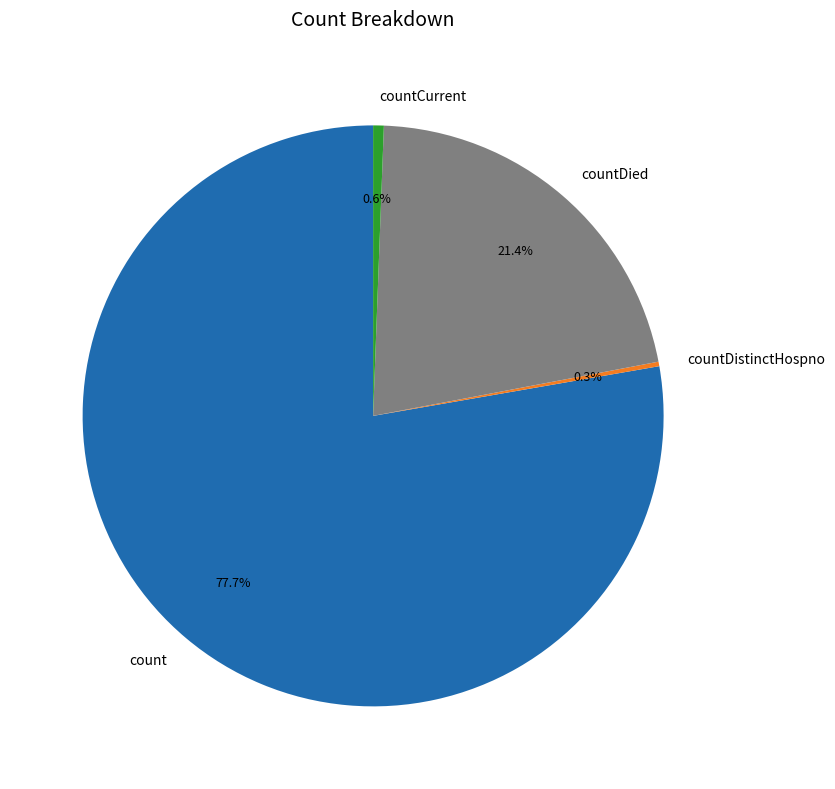

Is there any slice that represents more than half of the pie?

Yes